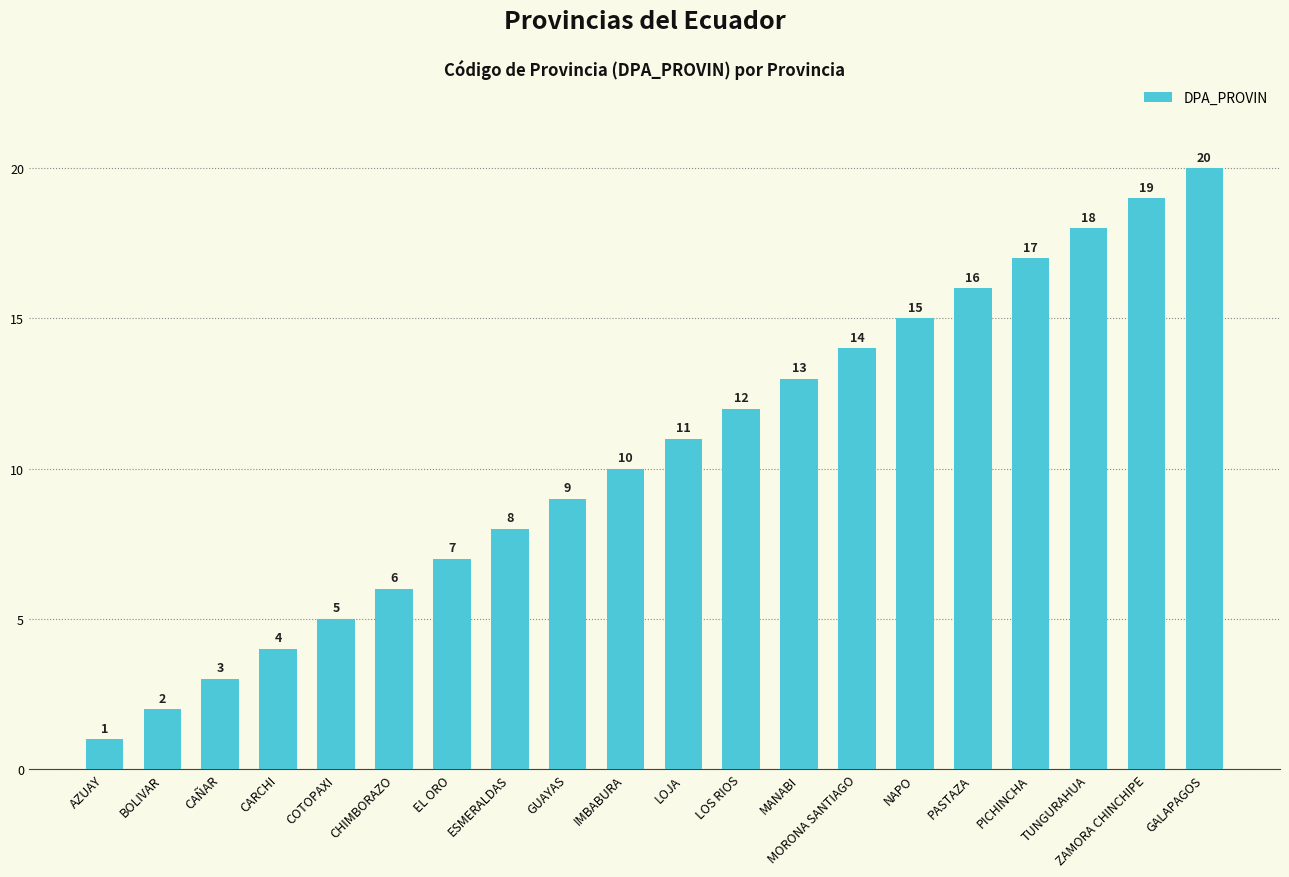

The chart shows a value of 3 at CHIMBORAZO. True or false?

False